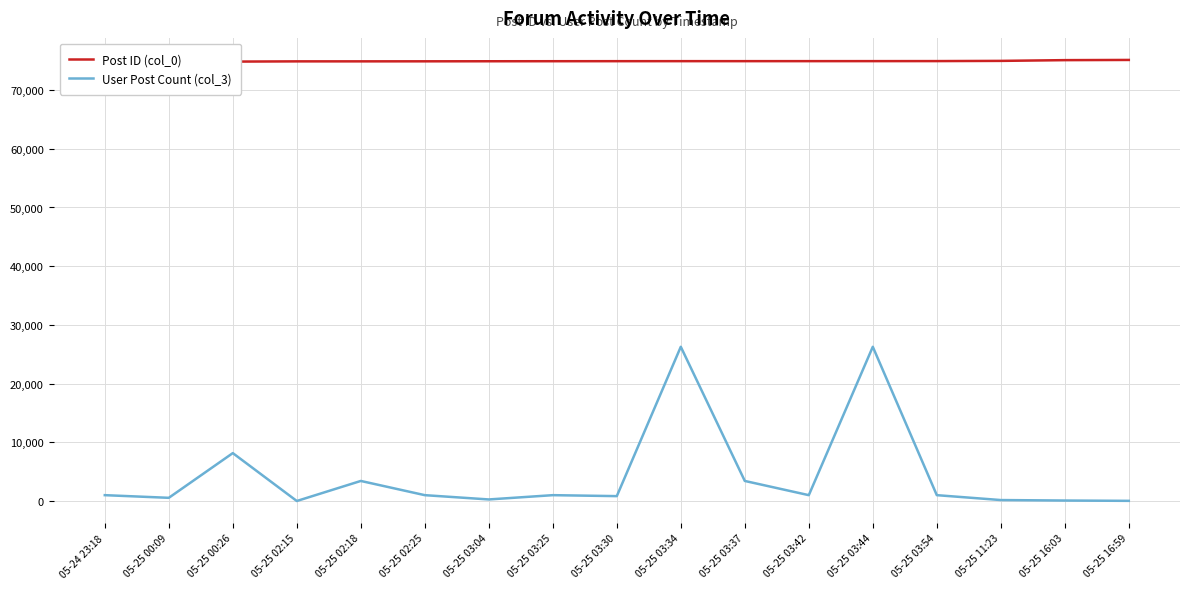

List the series in order of their overall mean, lowest first.

User Post Count (col_3), Post ID (col_0)